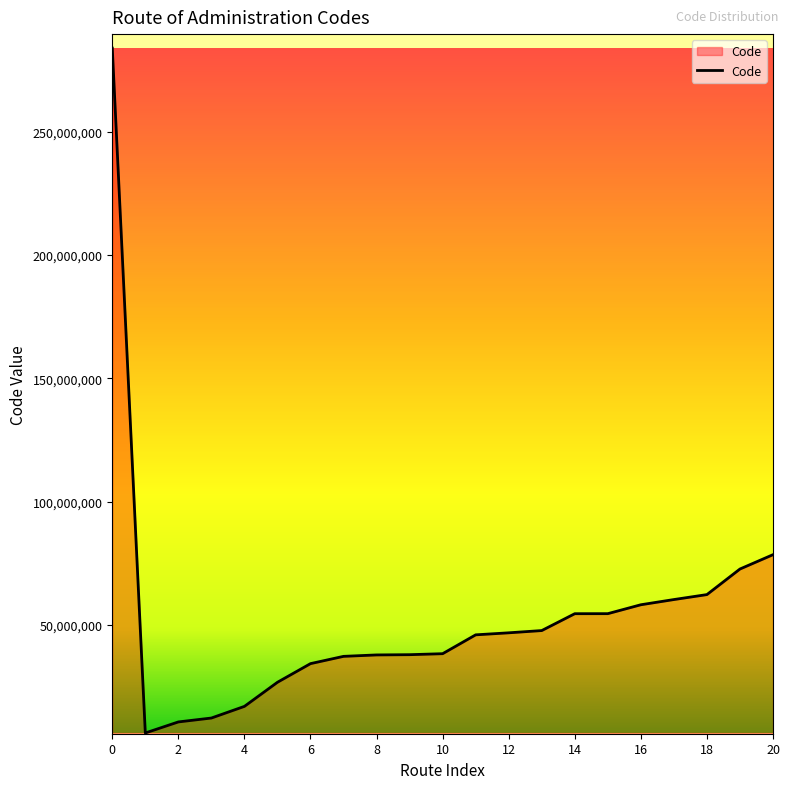

What is the minimum value shown in the chart?

6064005